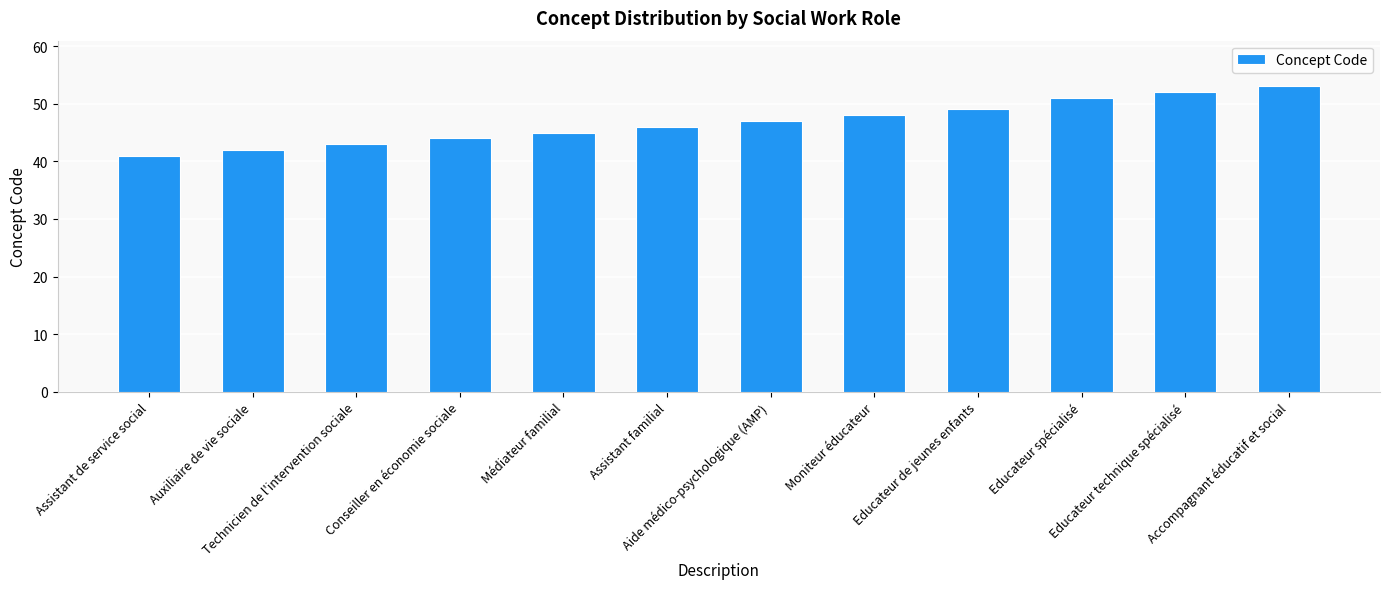

Read the value at Accompagnant éducatif et social, to the nearest 5.

55